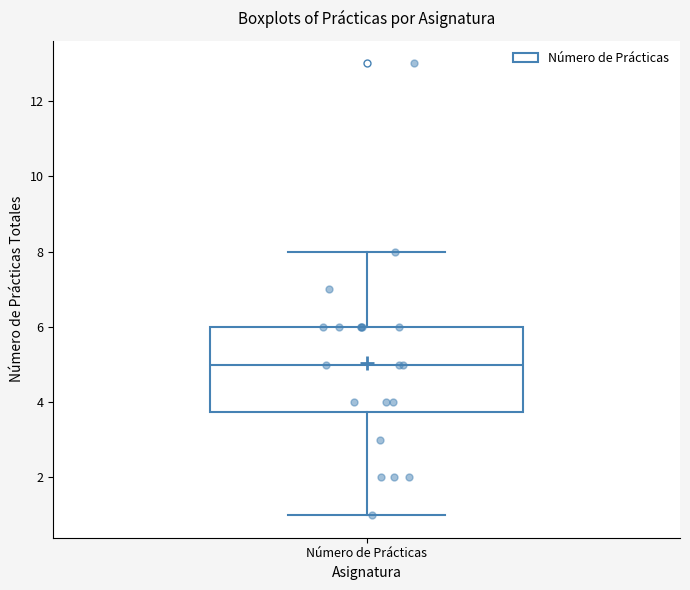

Read this box plot against the y-axis: the position of the median line, the range covered by the box, and the ends of both whiskers. The values are not printed on the chart, so give them approximately, as read against the axis.

median 5.0, box 3.8 to 6.0, whiskers 1.0 to 8.0